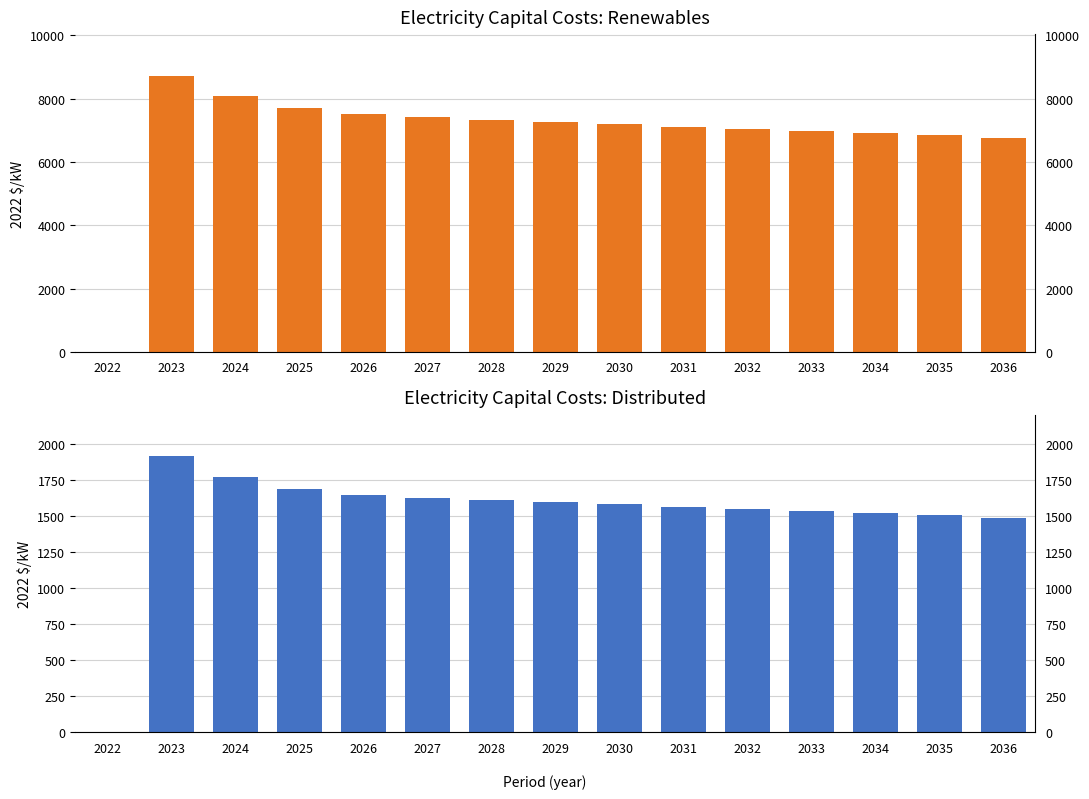

The electricity capital costs : renewables series shows 6988.6 at 2033. True or false?

True